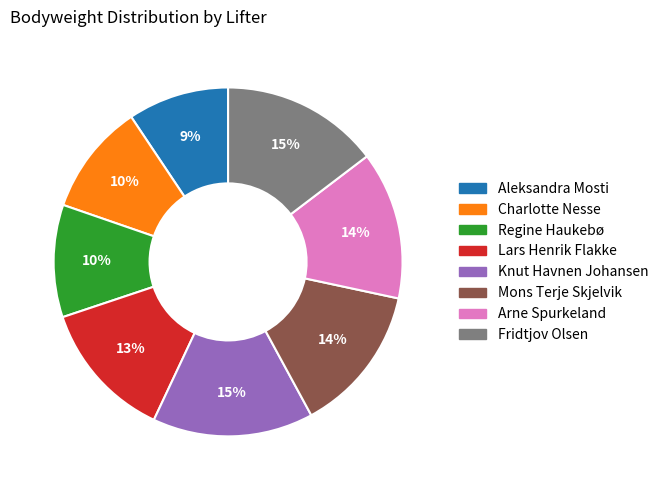

How many segments does this pie chart have?

8